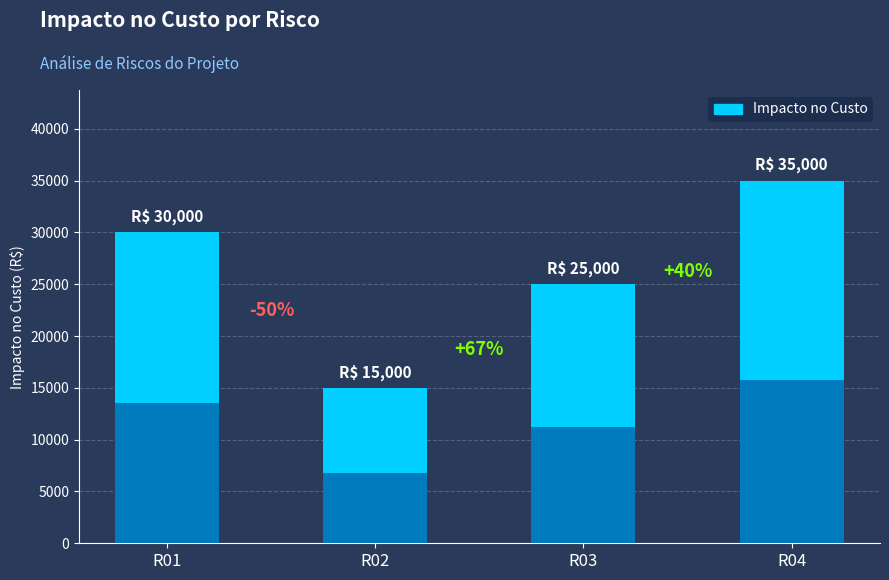

How many categories are shown in the chart?

4